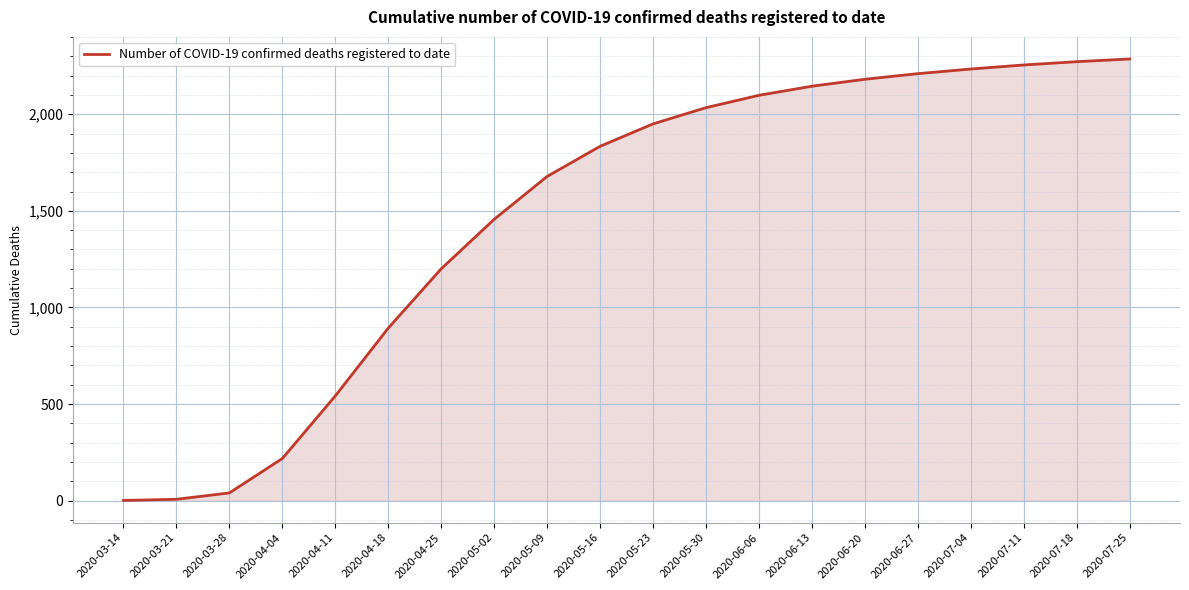

True or false: the data shows 354 at 2020-05-09.

False